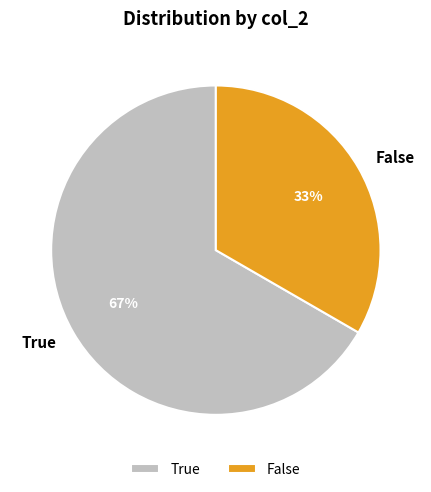

Combined, do False and True account for over 50%?

Yes